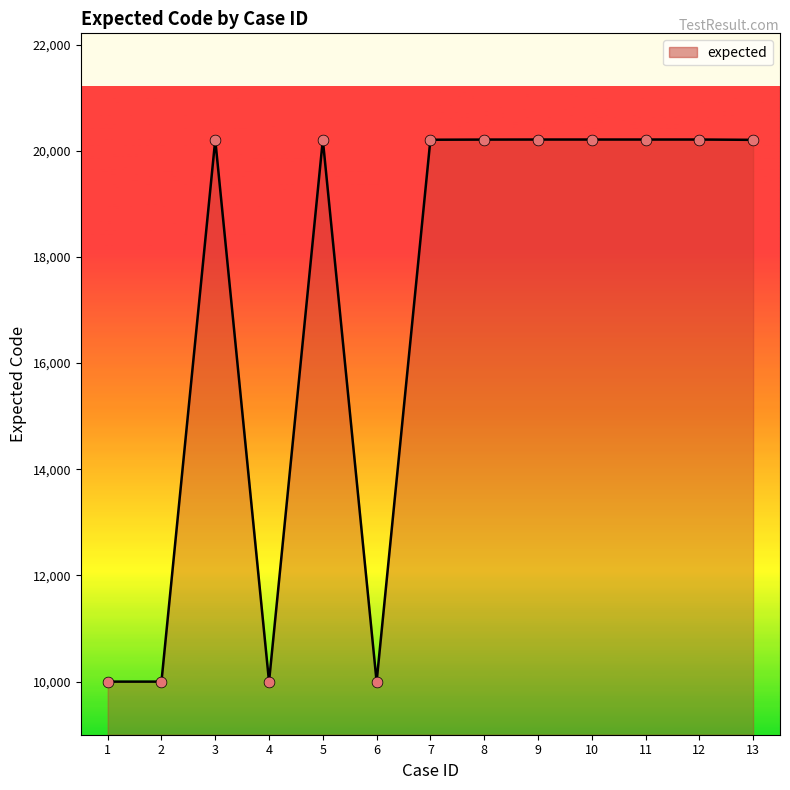

Approximately how many times larger is the value at 2 compared to 3?

0.5